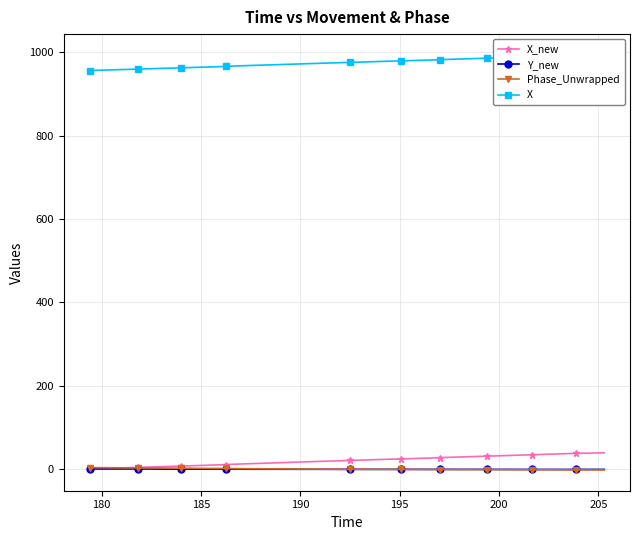

The value of Y_new at 205 is -0.4. True or false?

False